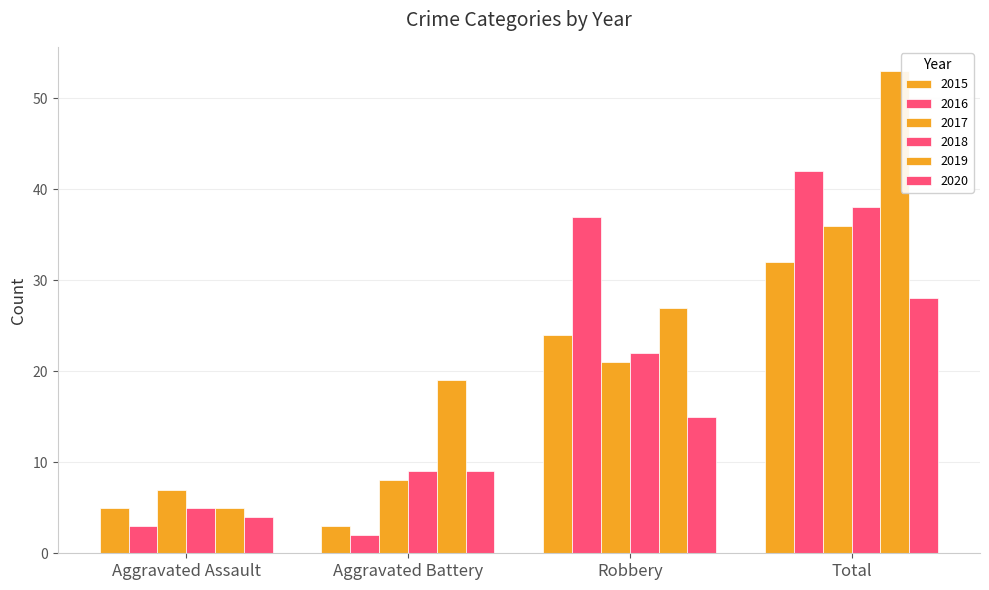

Which series has the largest range (max minus min)?

2019